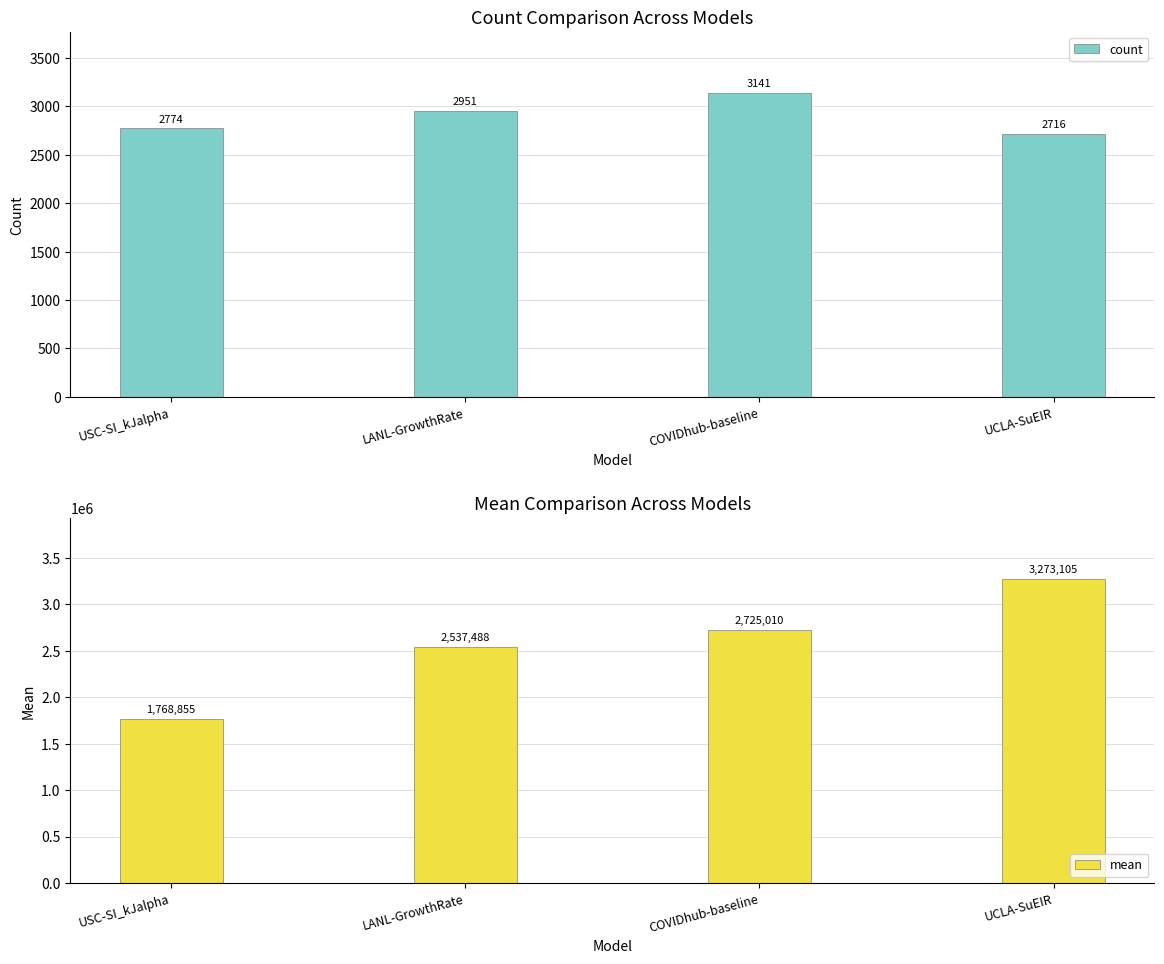

What is the value of the mean bar at the 4th from the left?

3273104.6